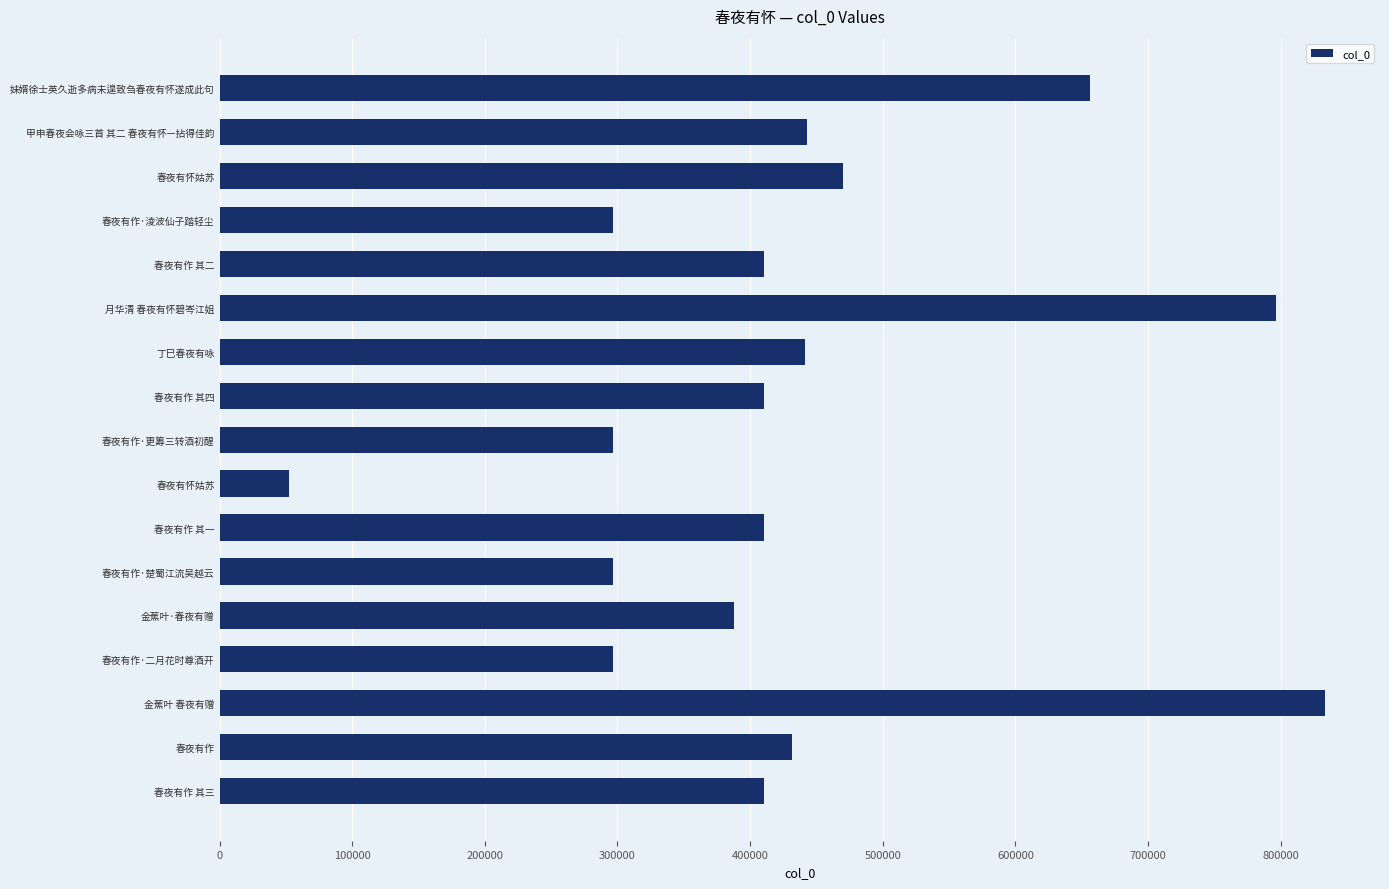

What is the average value?

431890